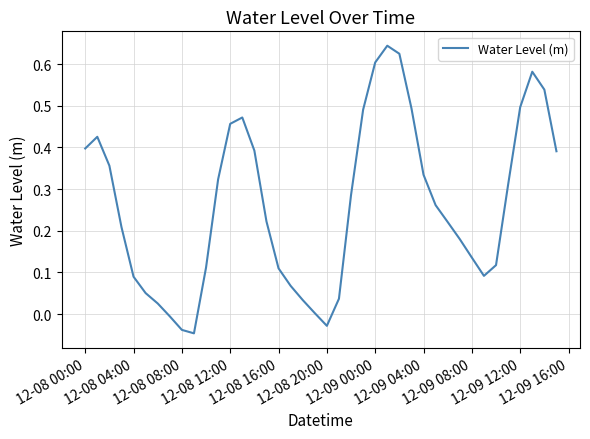

What is the difference between the maximum and minimum values?

0.7